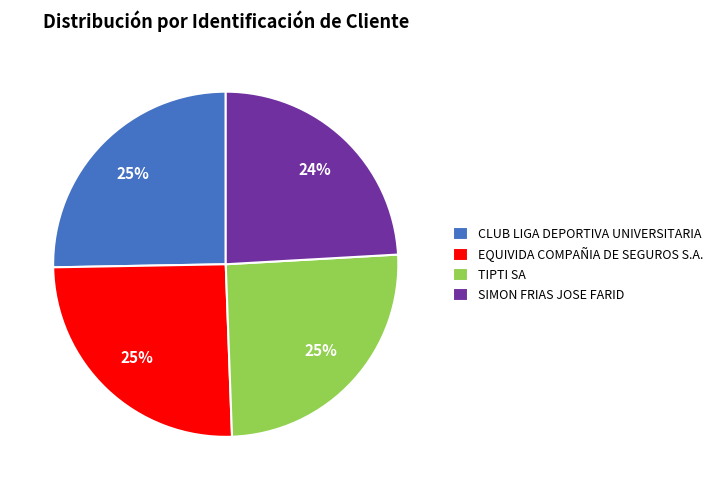

Which slice is the smallest?

SIMON FRIAS JOSE FARID